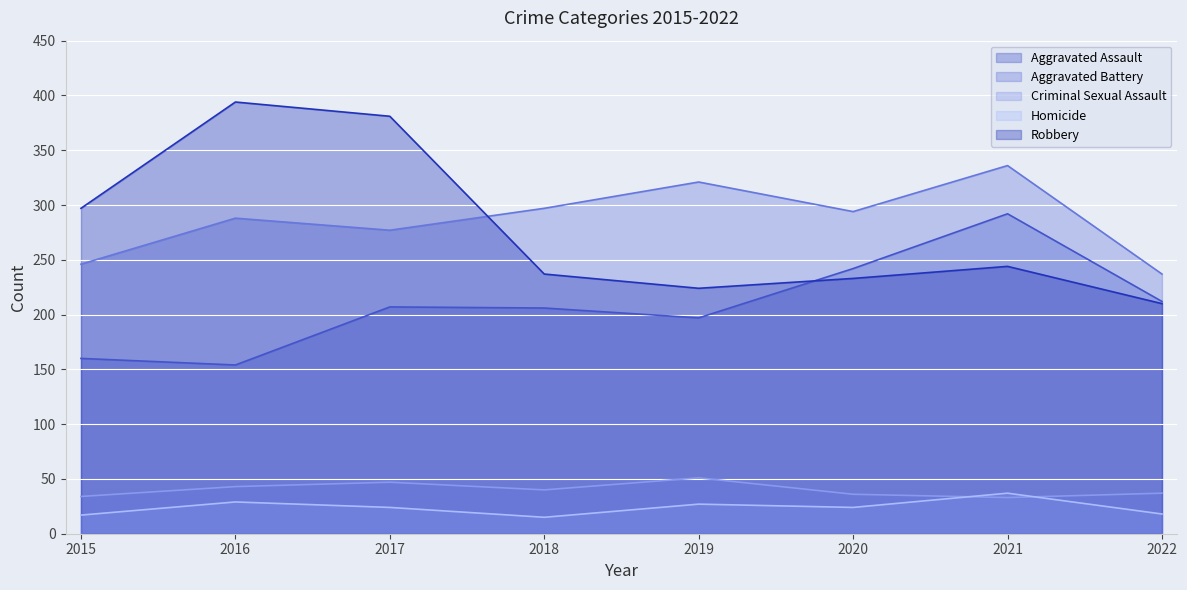

The value of Robbery at 2019 is 224. True or false?

True